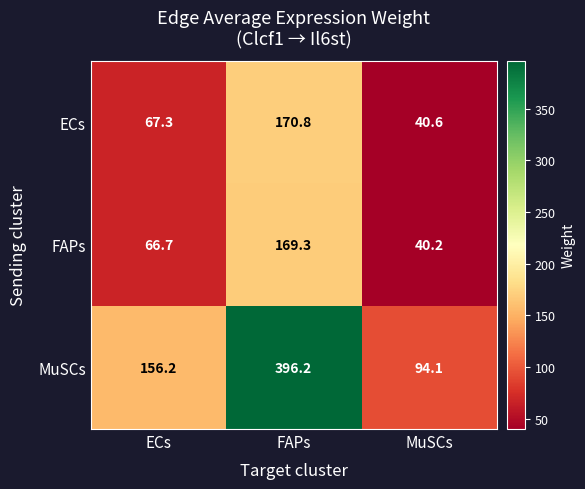

How many distinct data groups are displayed?

3